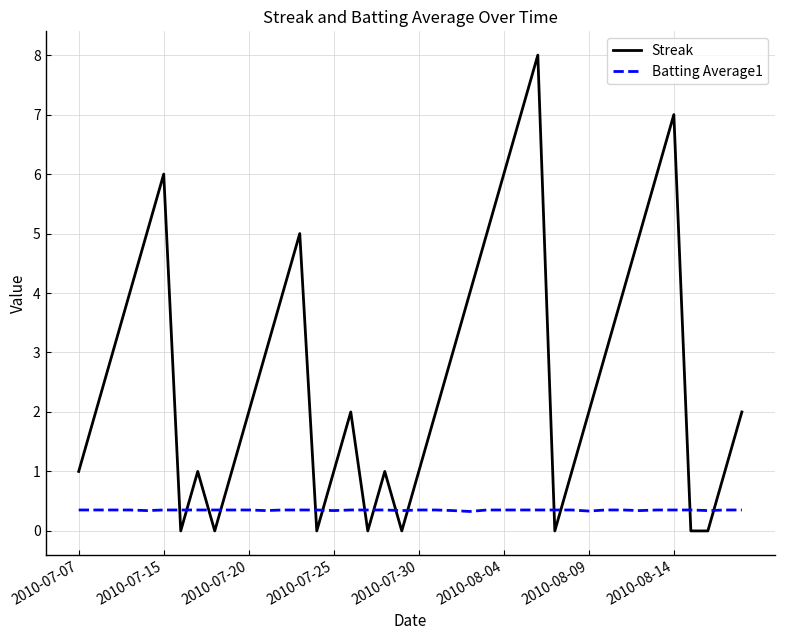

List the series in order of their overall mean, highest first.

Streak, Batting Average1